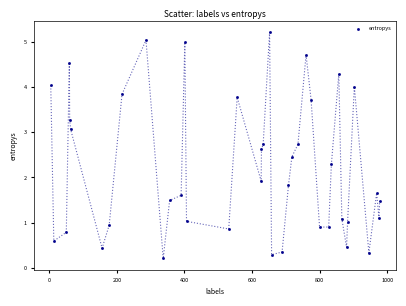

What Y value in the scatter plot is closest to 2?

1.9